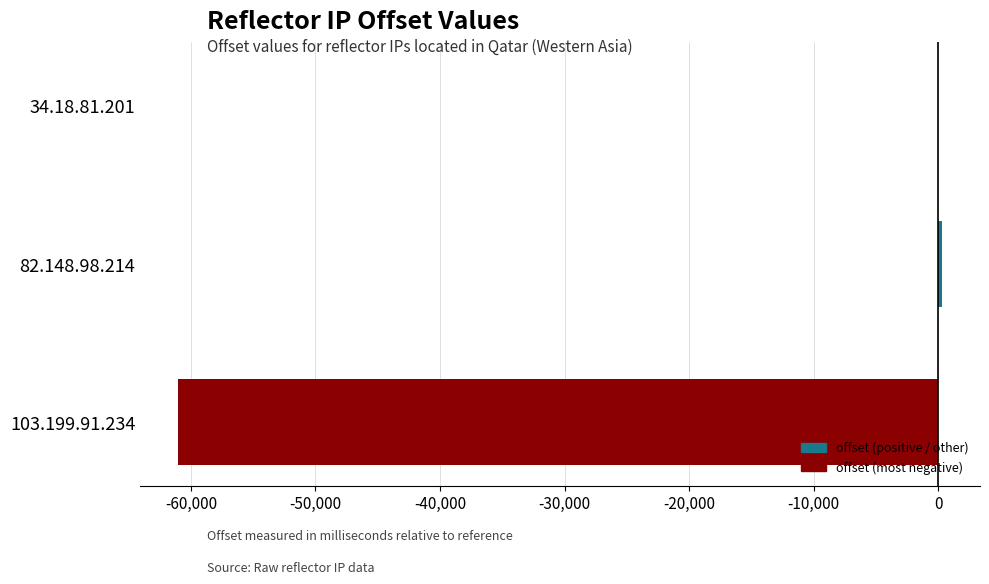

At which label is the value closest to -30355?

34.18.81.201